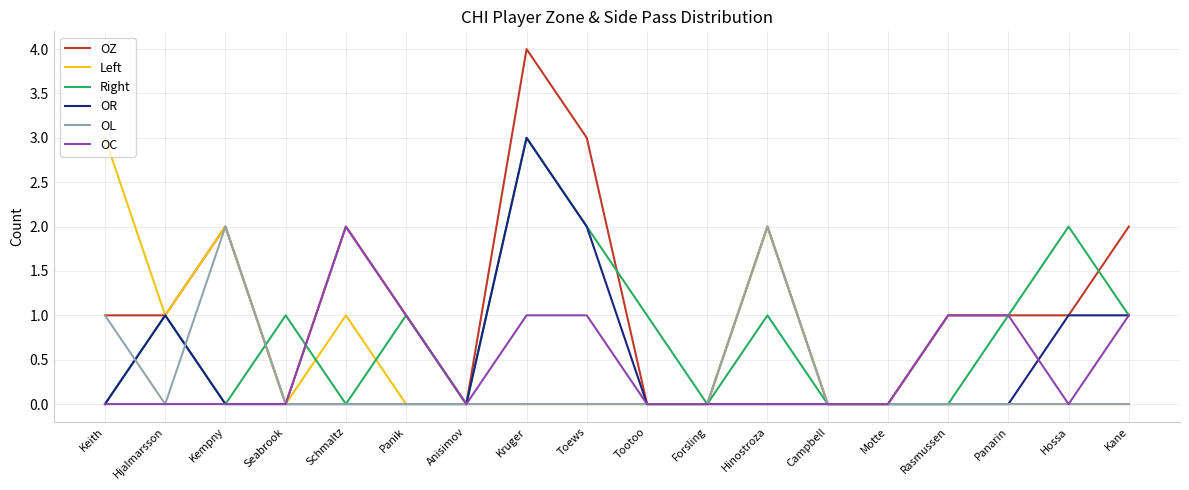

What is the total value across all series at Toews?

8